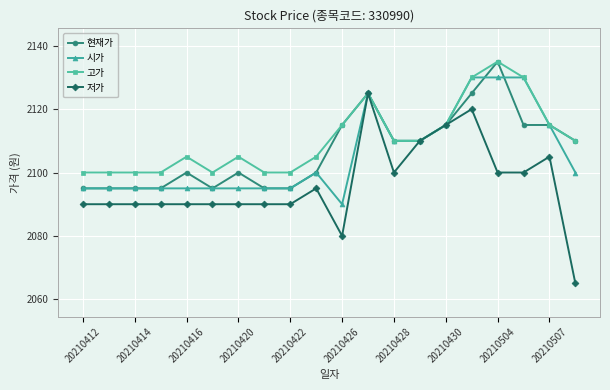

What is the value of the 고가 point at the 5th from the left?

2105